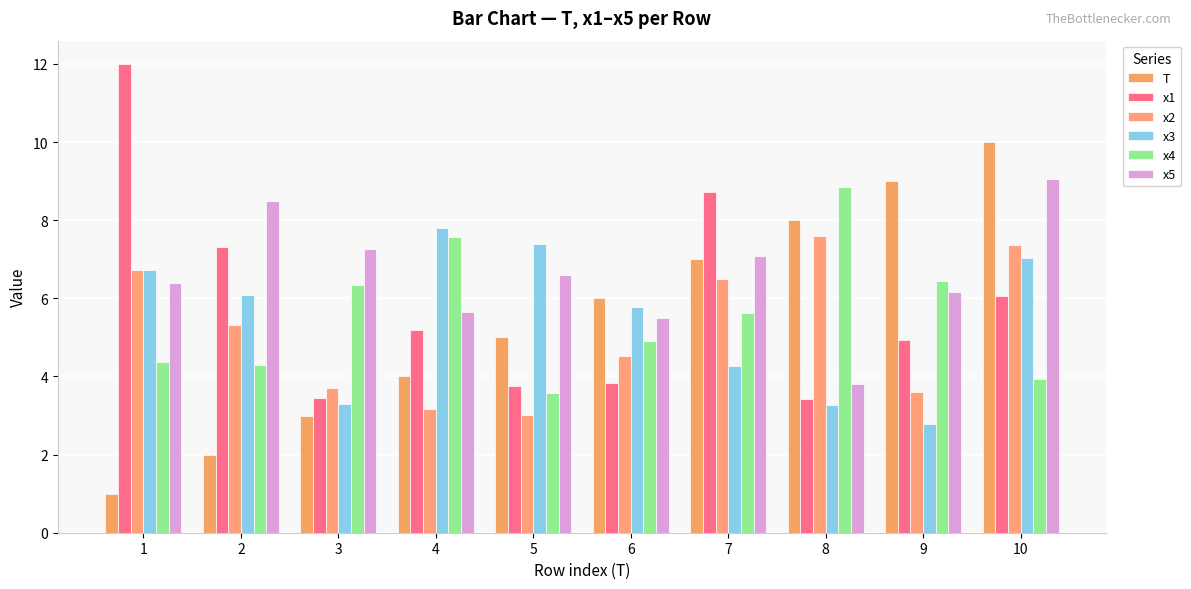

True or false: x2 has a value of 5.3 at 9.

False